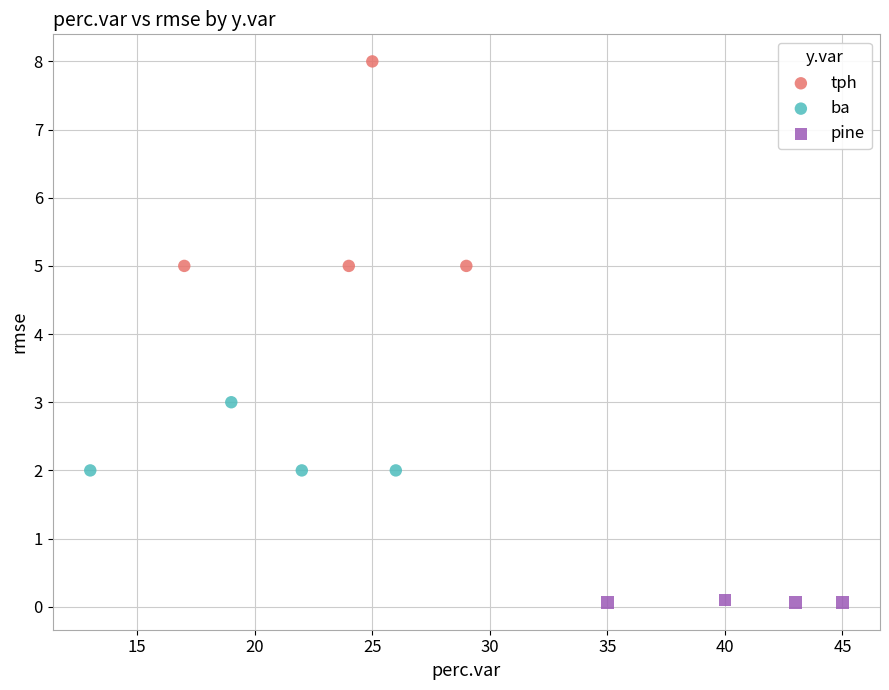

Which series has the largest Y range (max minus min)?

tph